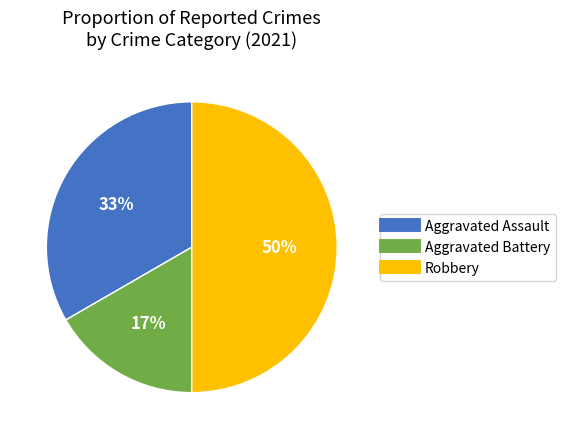

To the nearest percent, what is the difference between the largest and smallest slice percentages?

33%